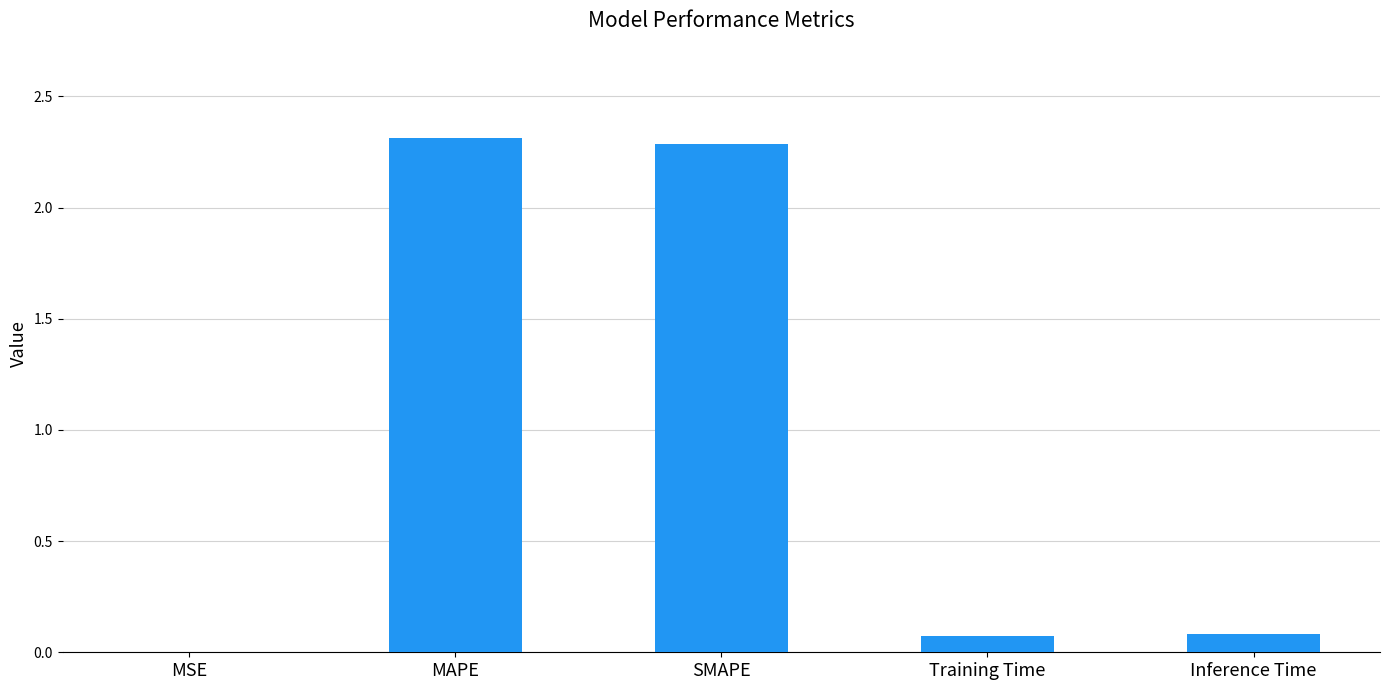

Are the bars horizontal?

No